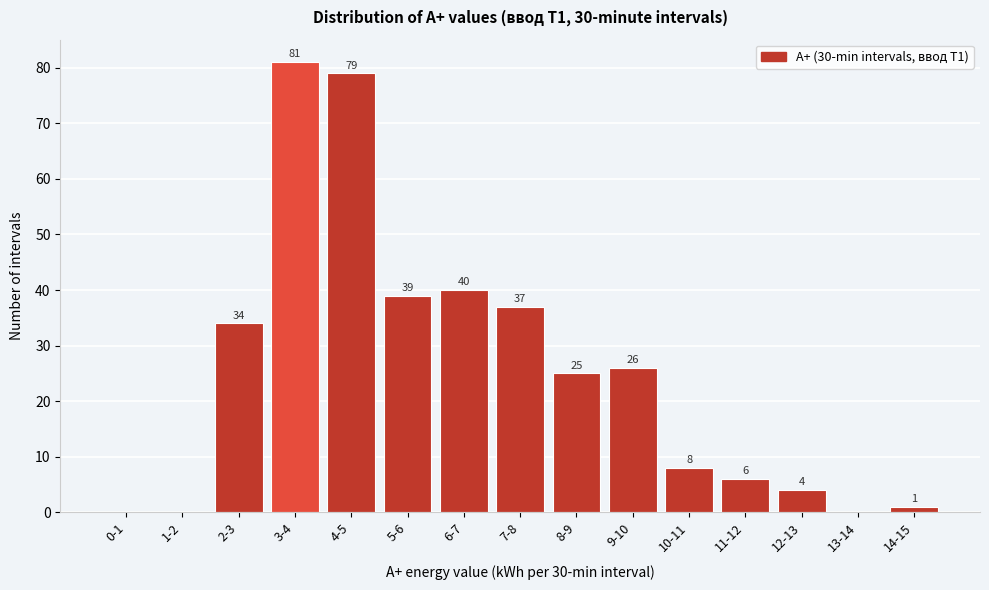

Reading left to right, list all the values displayed in this chart.

0-1=0	1-2=0	2-3=34	3-4=81	4-5=79	5-6=39	6-7=40	7-8=37	8-9=25	9-10=26	10-11=8	11-12=6	12-13=4	13-14=0	14-15=1